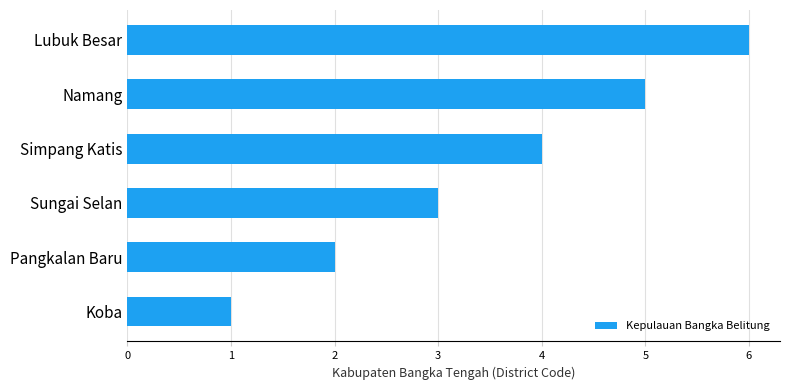

At which label is the value closest to 3?

Sungai Selan